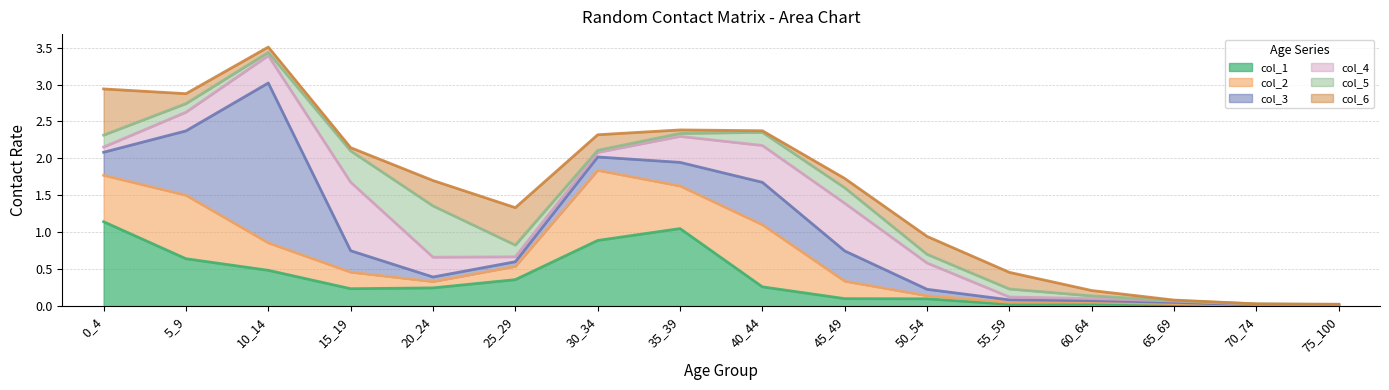

Between which two adjacent categories do col_5 and col_4 first intersect?

0_4 and 5_9